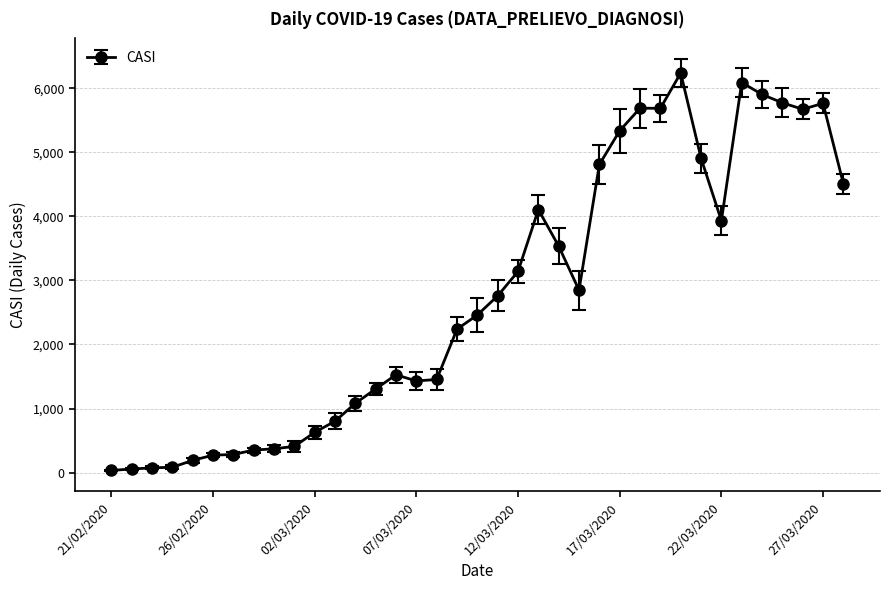

How many lines are shown in the chart?

1